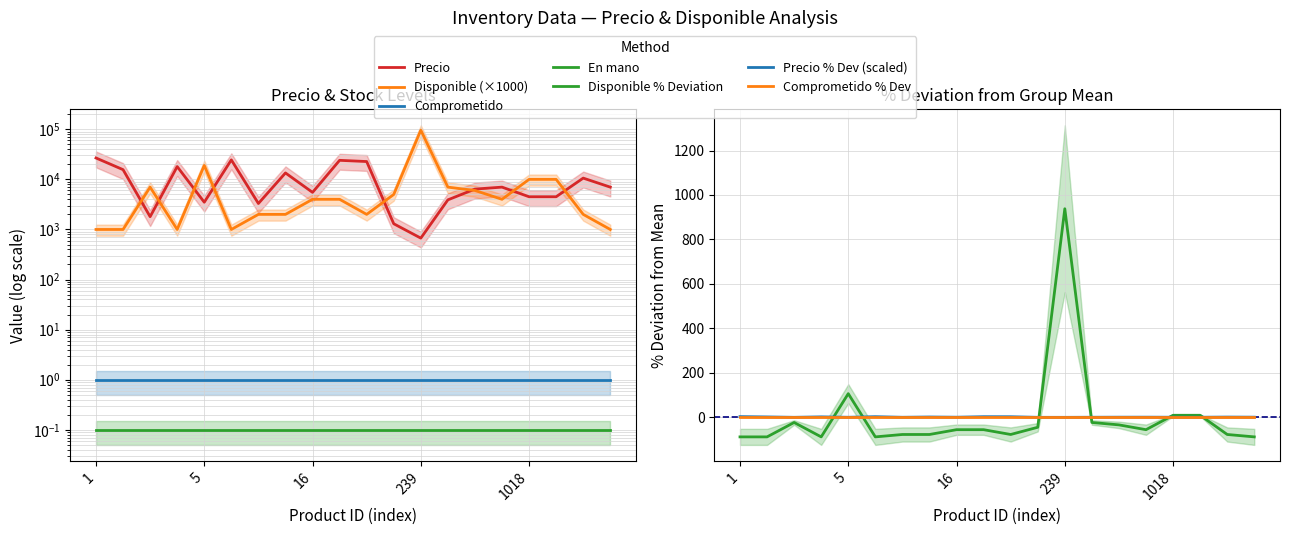

True or false: Disponible has a value of 4876 at 1018.

False